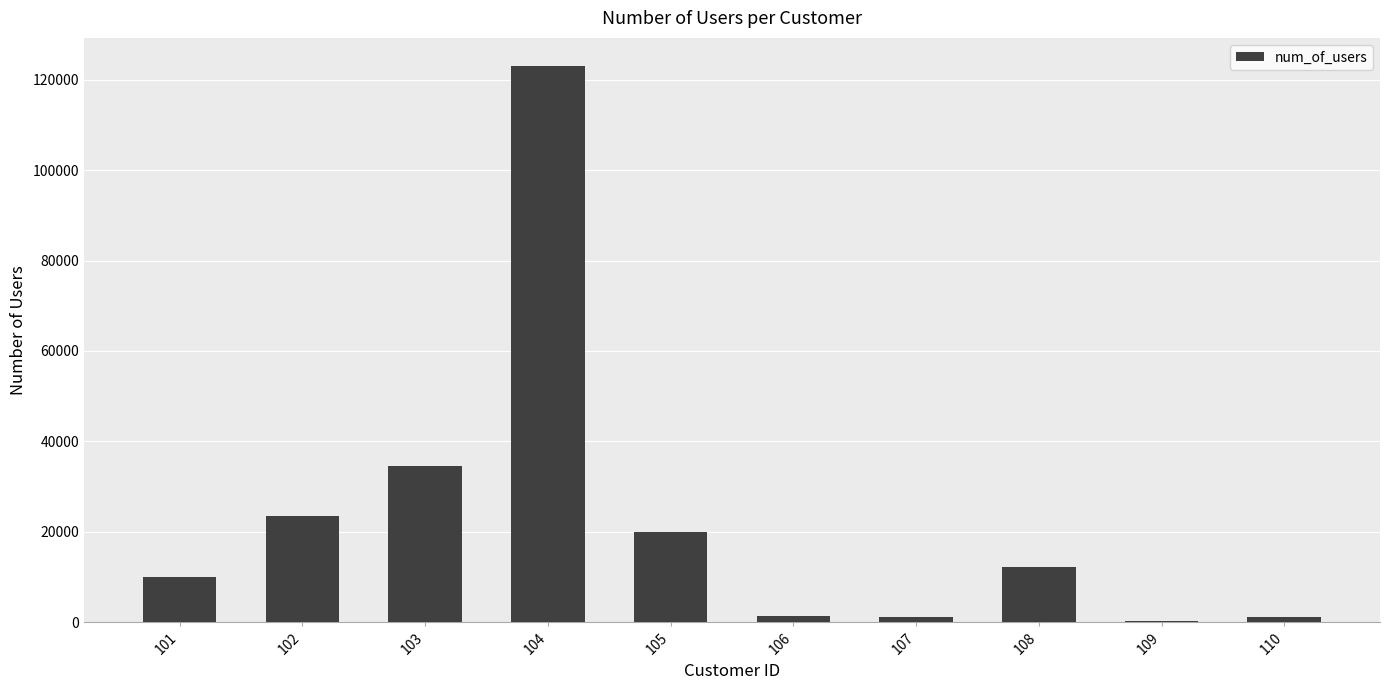

The value at 103 is 45586. True or false?

False